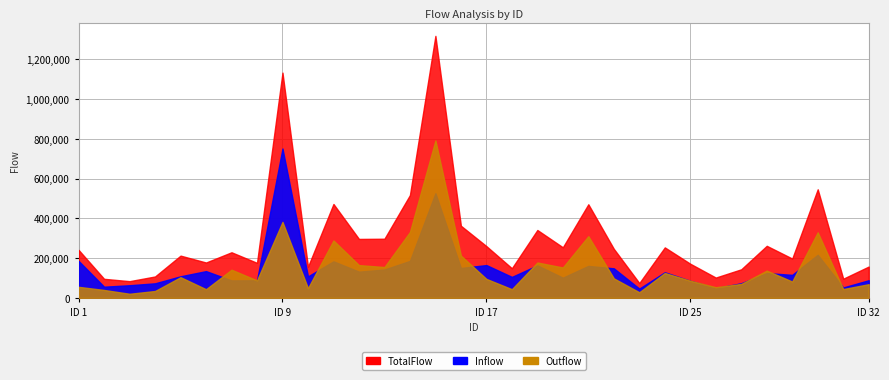

True or false: TotalFlow and Inflow intersect in this chart.

False